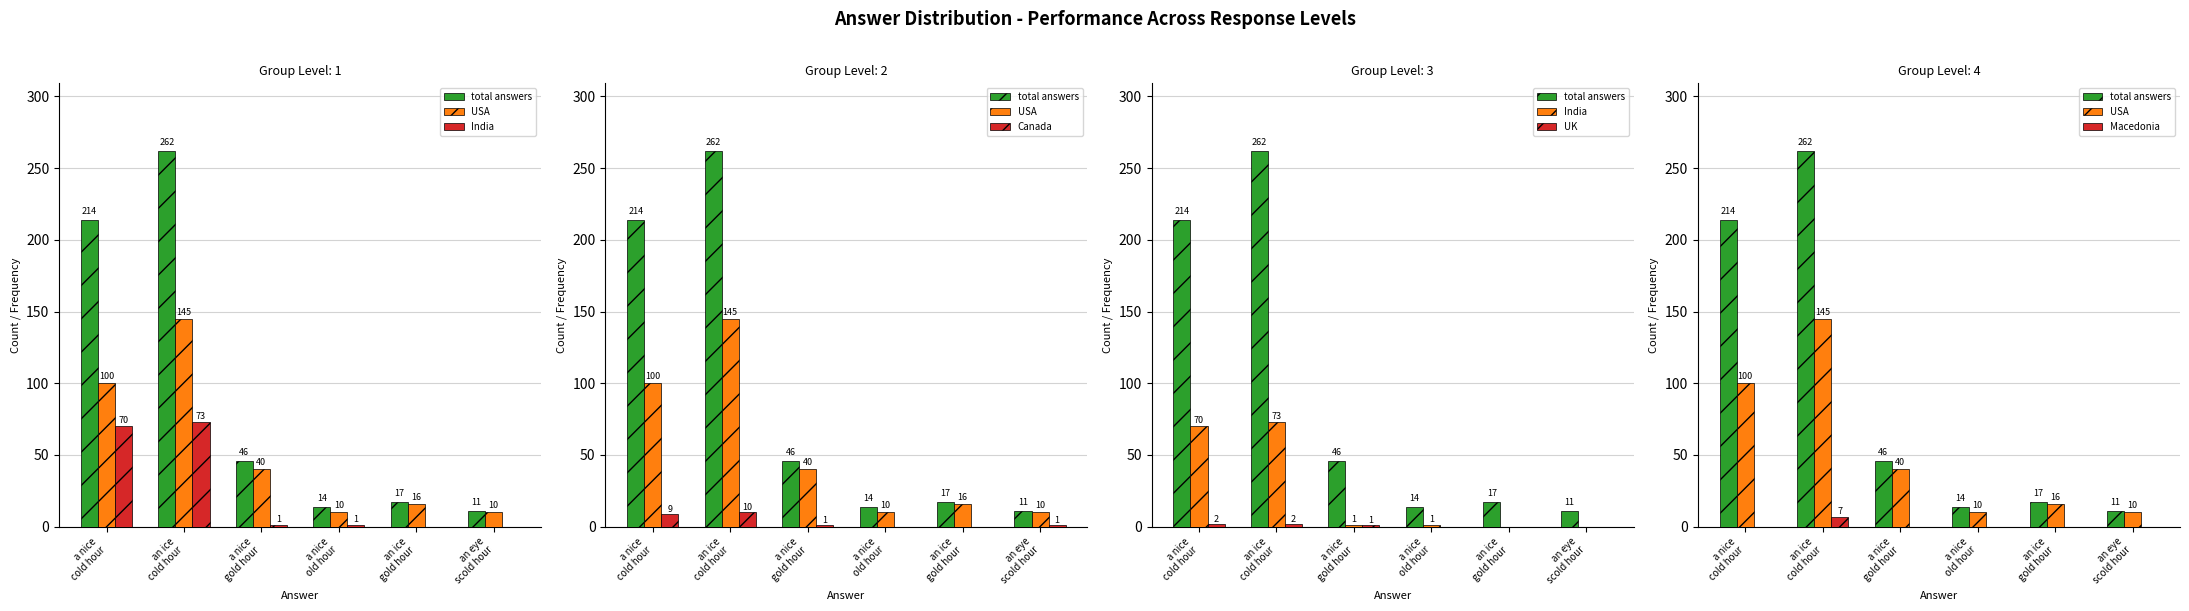

Are the bars grouped side by side (vs. stacked)?

Yes